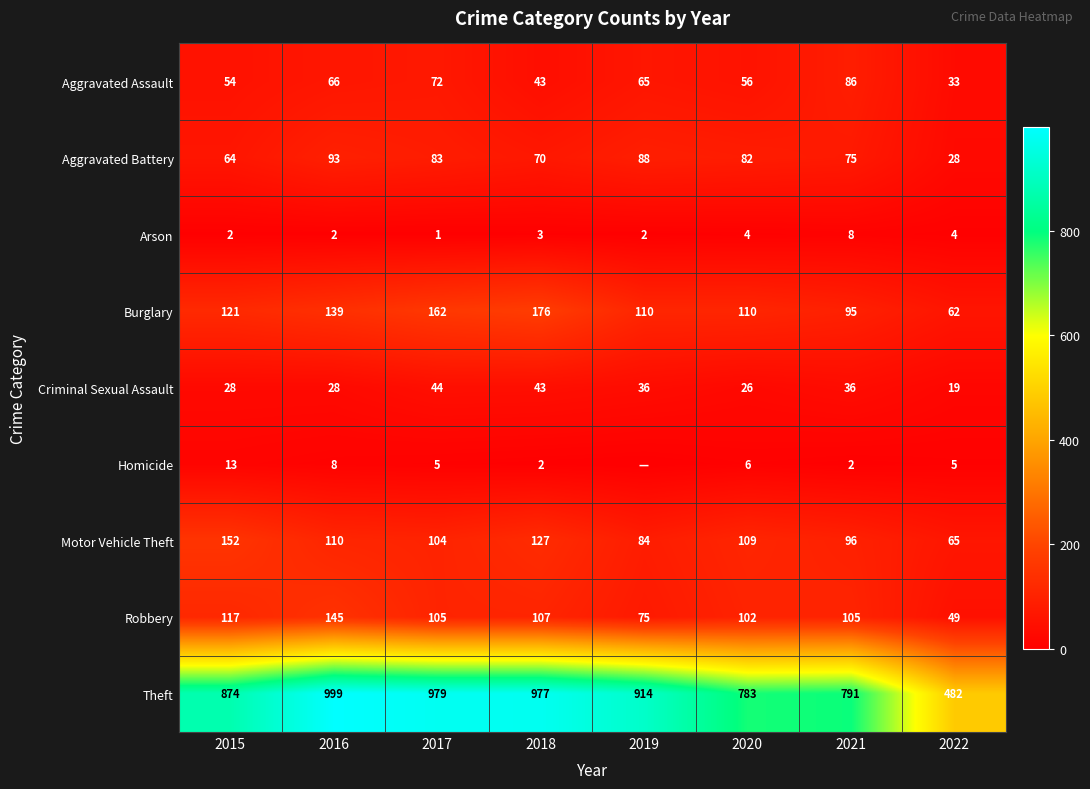

The Aggravated Battery series shows 28 at 2022. True or false?

True